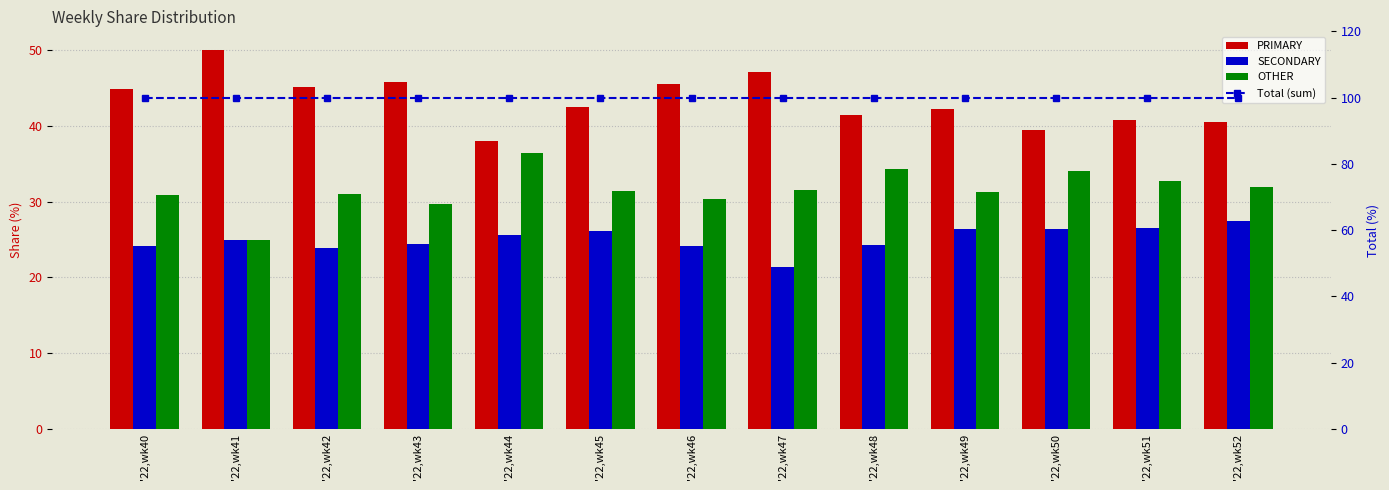

Which series has the largest range (max minus min)?

PRIMARY